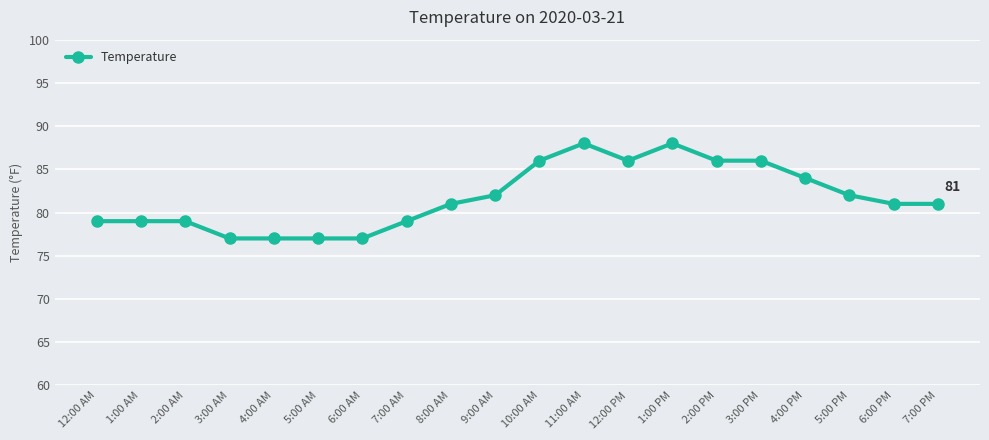

How many distinct data groups are displayed?

1